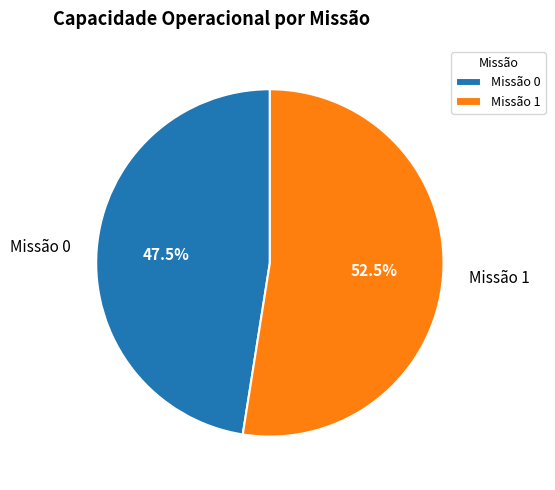

Rank the categories by value from lowest to highest.

Missão 0, Missão 1